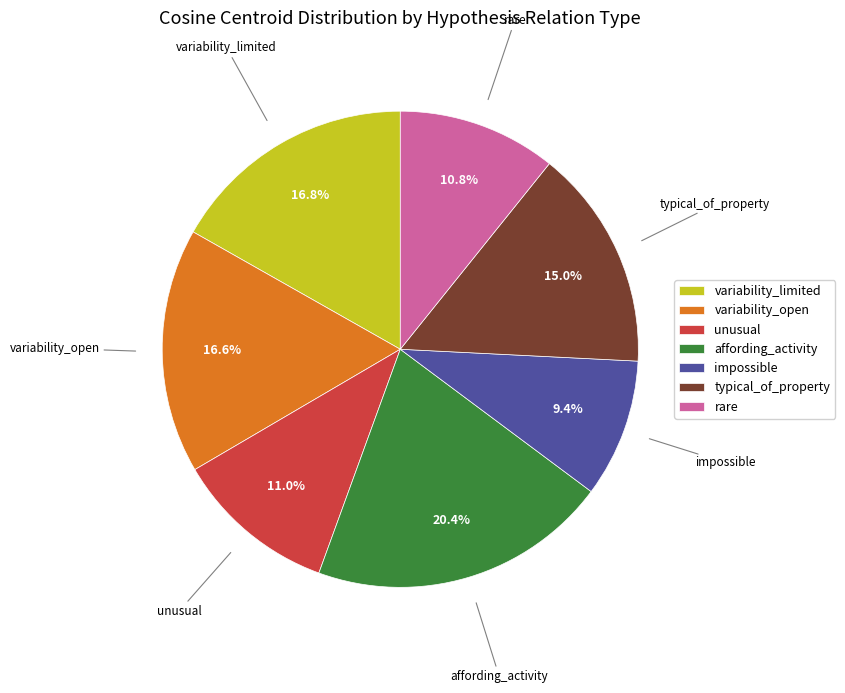

The rare slice represents 11% of the pie. True or false?

True